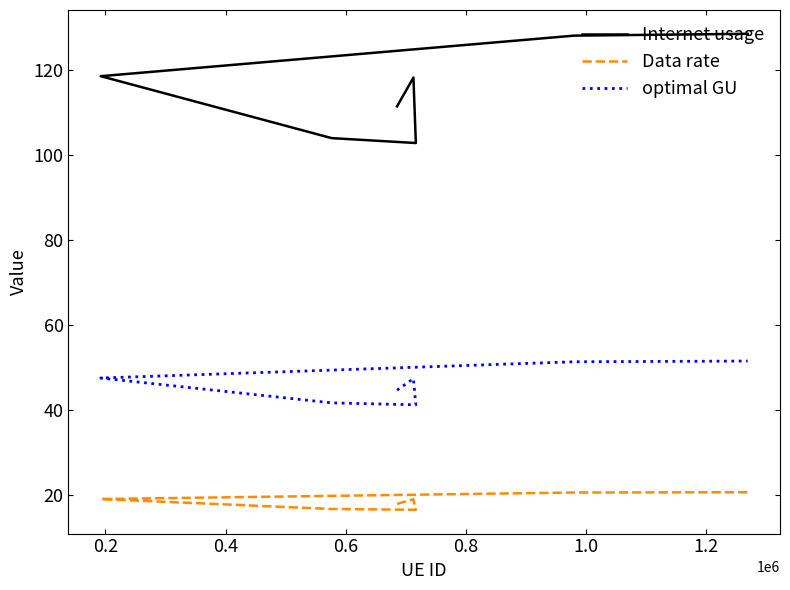

True or false: Internet usage and Data rate cross at least once.

False